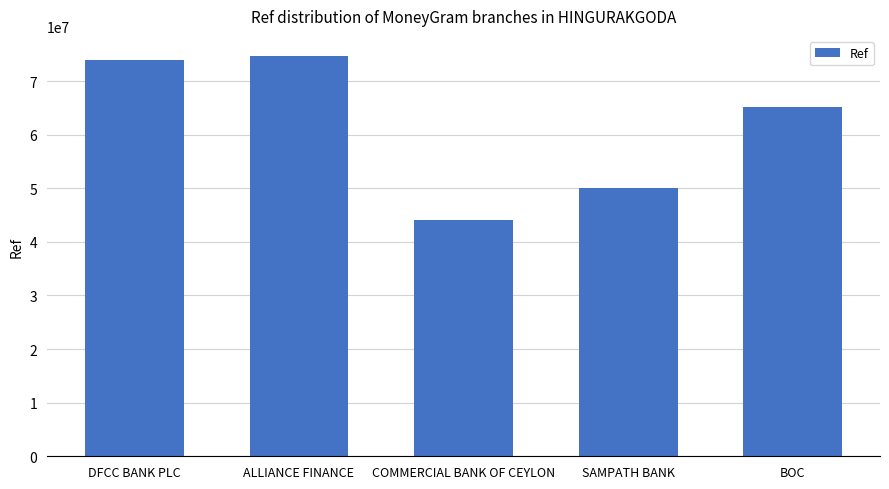

How many data points does each series have?

5